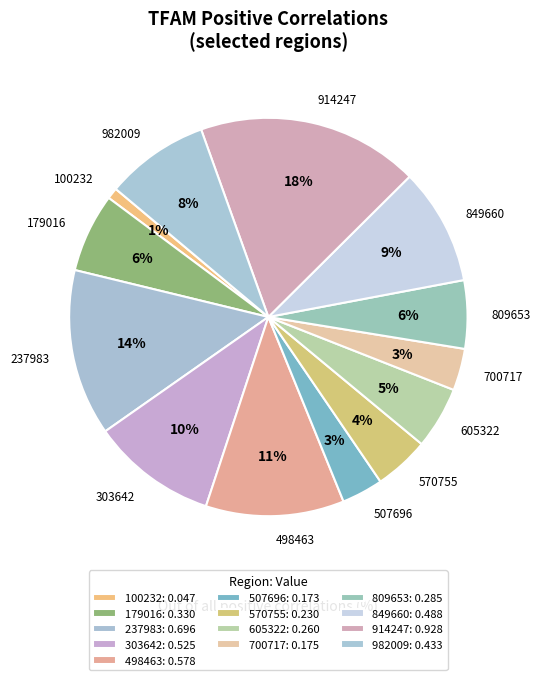

How many segments does this pie chart have?

13